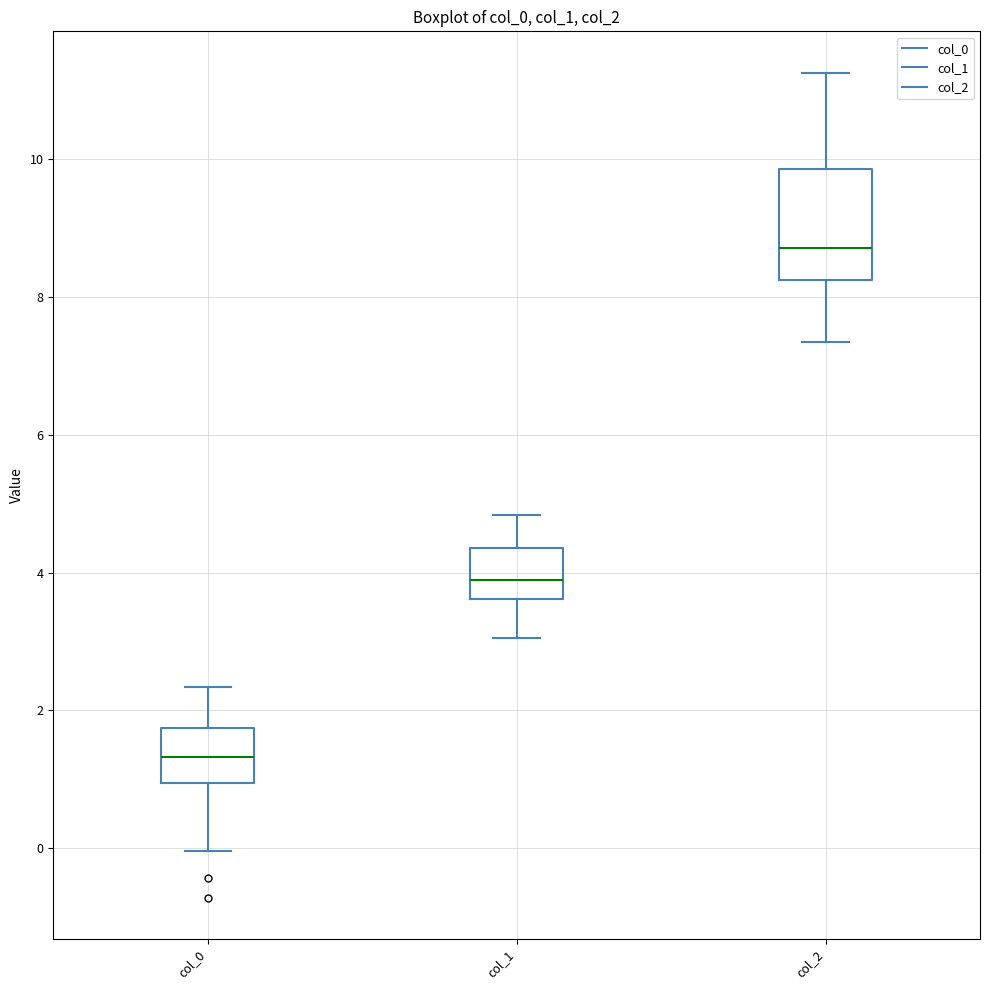

Reading left to right, read every box against the y-axis: the position of its median line, the range the box covers, and the ends of its whiskers. The values are not printed on the chart, so give them approximately, as read against the axis.

col_0: median 1.4, box 1.0 to 1.8, whiskers 0.0 to 2.4
col_1: median 3.8, box 3.6 to 4.4, whiskers 3.0 to 4.8
col_2: median 8.8, box 8.2 to 9.8, whiskers 7.4 to 11.2